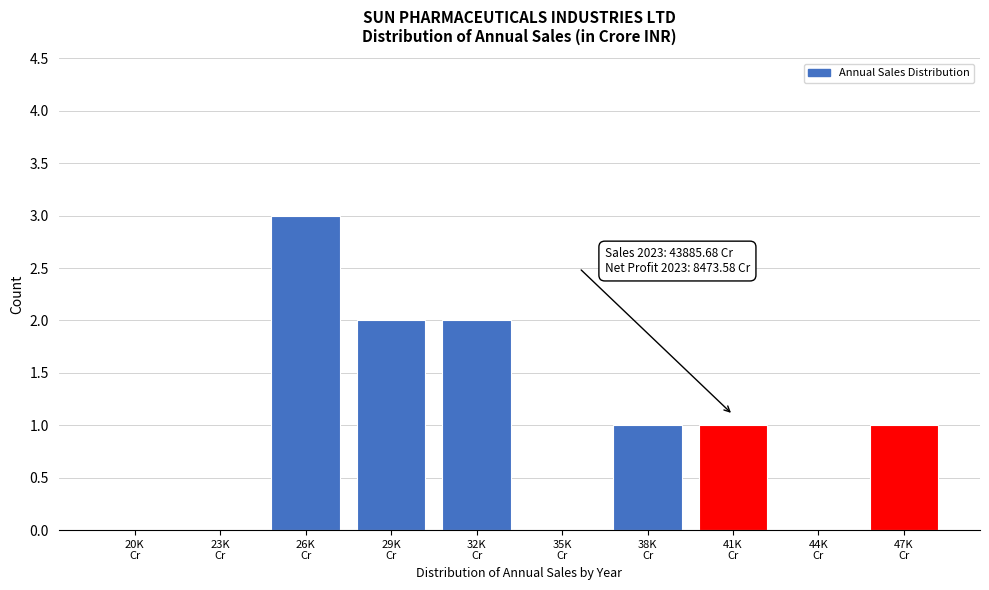

What is the greatest value displayed?

3